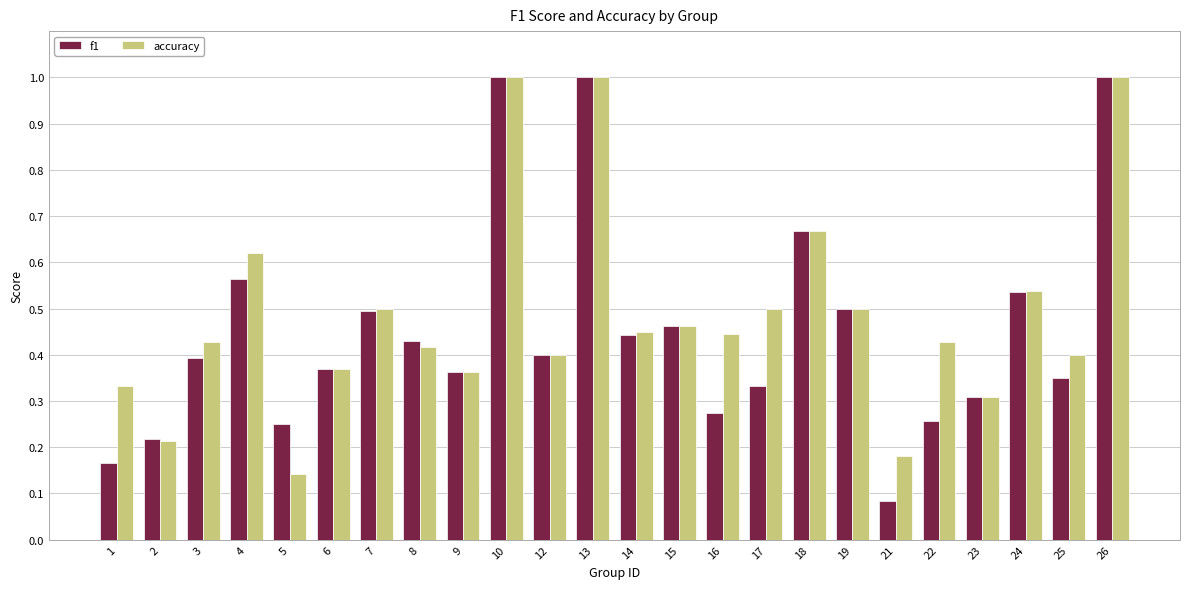

How many bars are there in total?

48